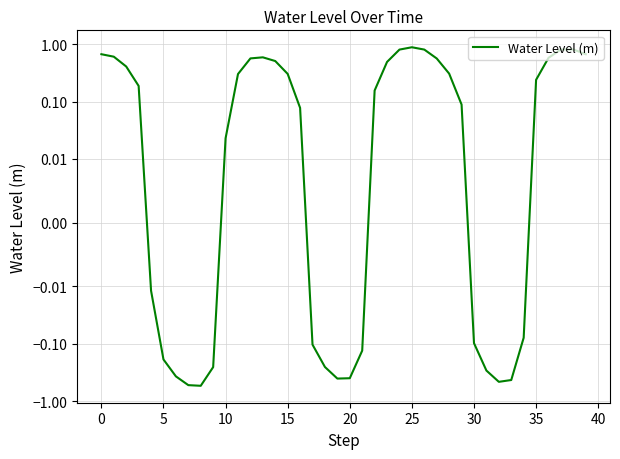

Reading left to right, extract all data points from this chart.

0.7	0.6	0.4	0.2	-0.0	-0.2	-0.4	-0.5	-0.5	-0.3	0.0	0.3	0.6	0.6	0.5	0.3	0.1	-0.1	-0.3	-0.4	-0.4	-0.1	0.2	0.5	0.8	0.9	0.8	0.6	0.3	0.1	-0.1	-0.3	-0.5	-0.4	-0.1	0.2	0.6	0.8	0.8	0.7